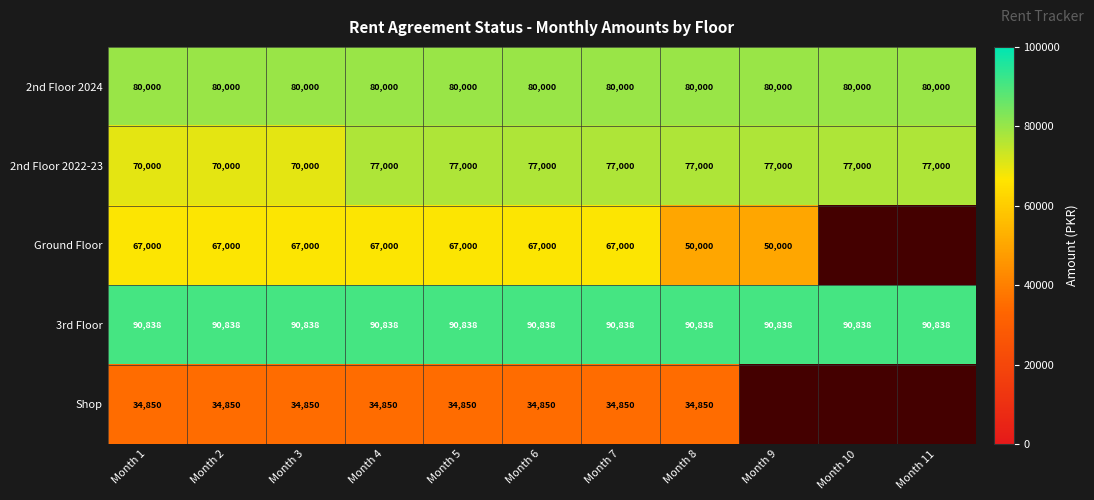

The Shop series shows 61134.5 at Month 2. True or false?

False